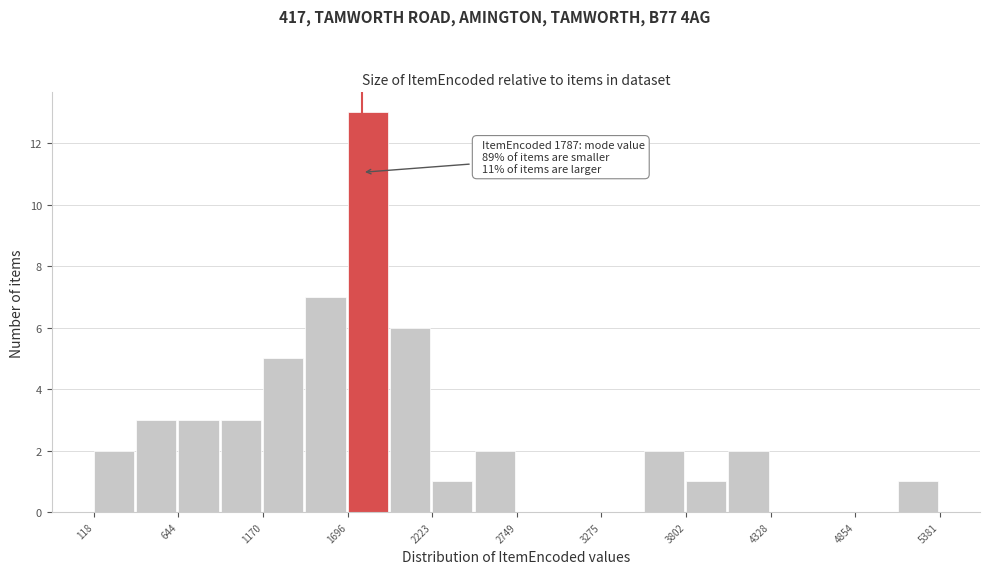

Read against the x-axis, roughly where is the centre of the tallest bar?

1800